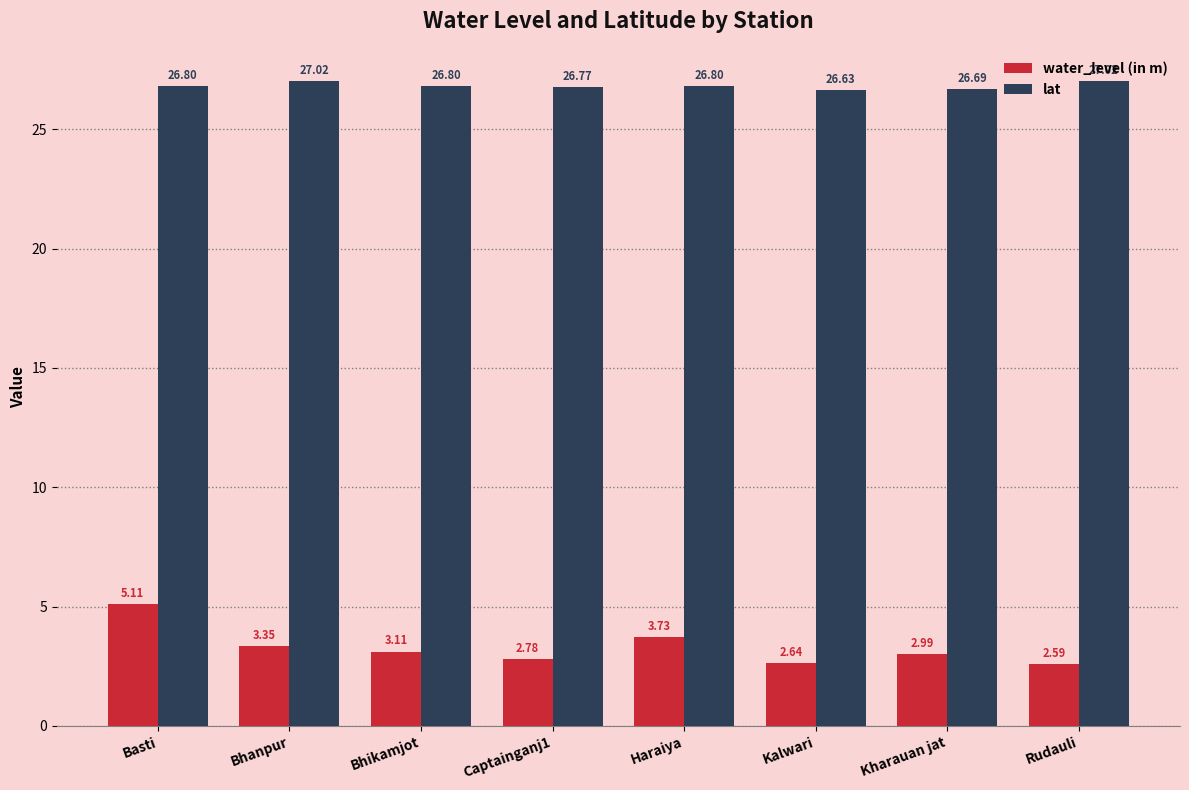

List the labels in order of water_level (in m) value, largest first.

Basti, Haraiya, Bhanpur, Bhikamjot, Kharauan jat, Captainganj1, Kalwari, Rudauli